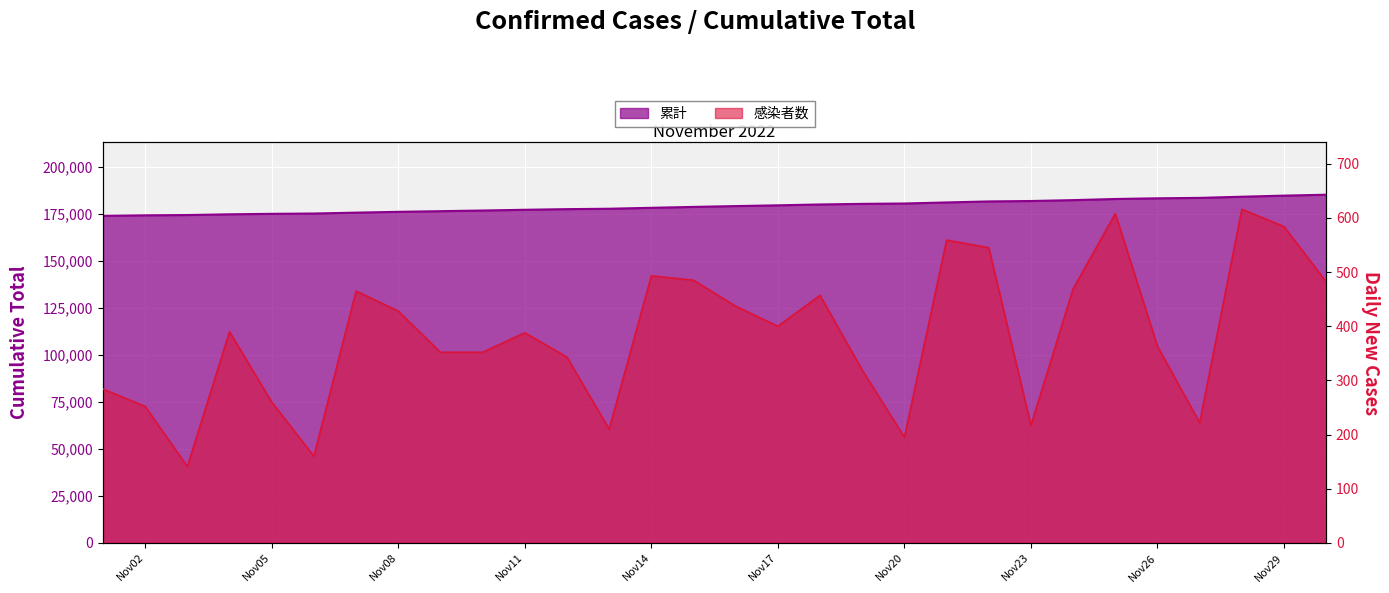

True or false: 感染者数 has a value of 559 at 2022-11-21.

True